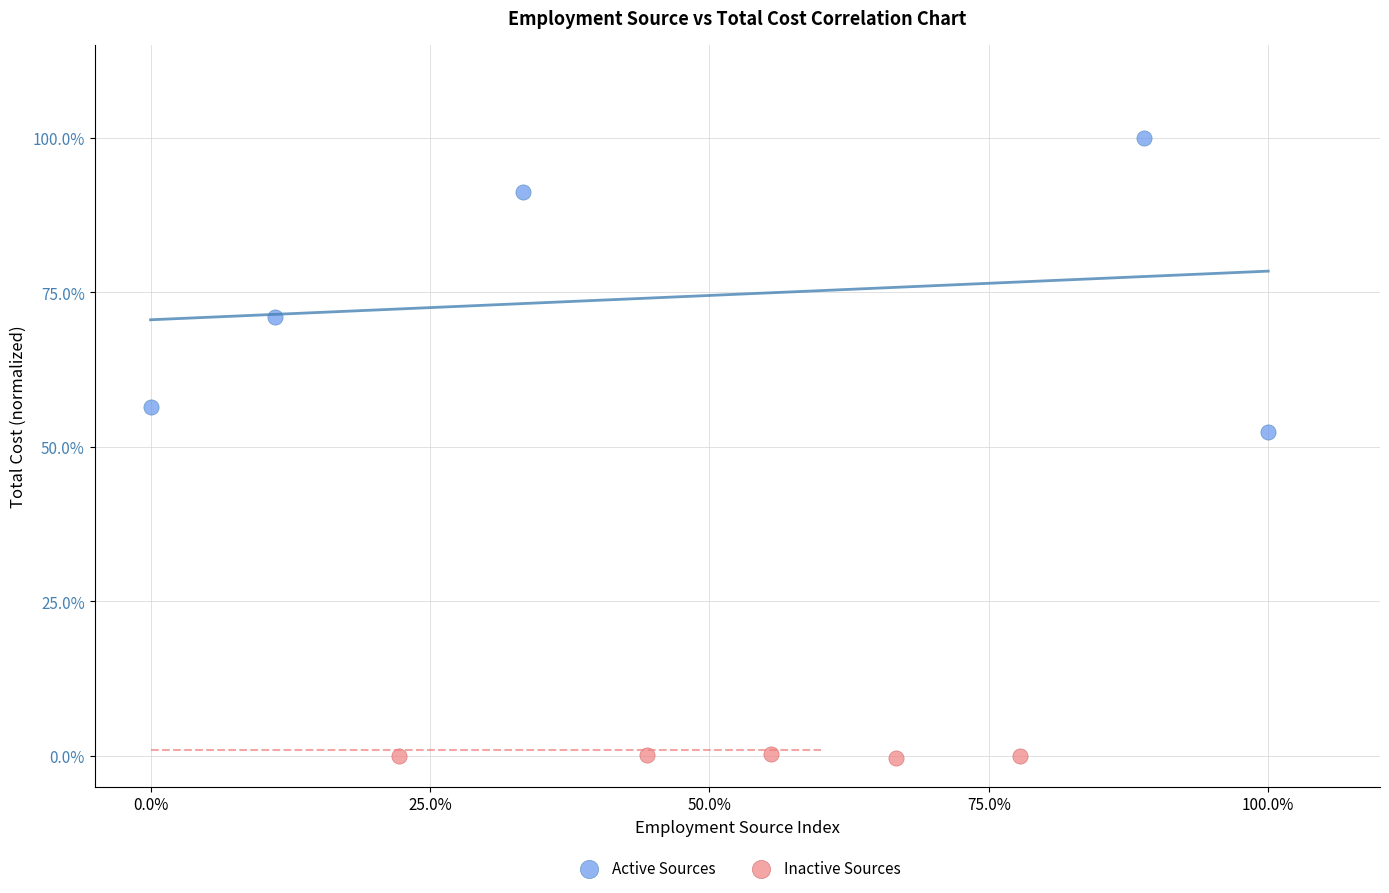

What are all the series names shown in the legend?

Active Sources, Inactive Sources